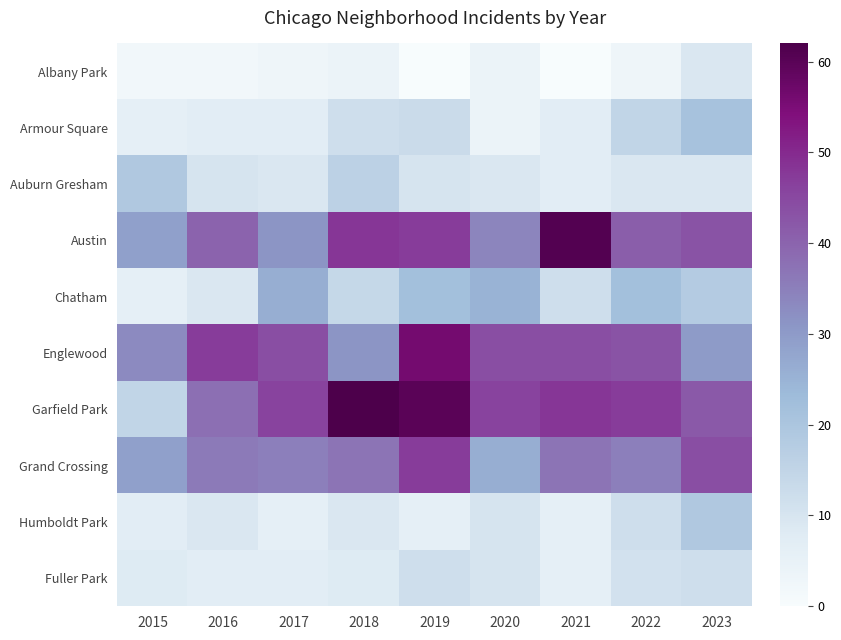

What is the total value across all series at 2022?

238